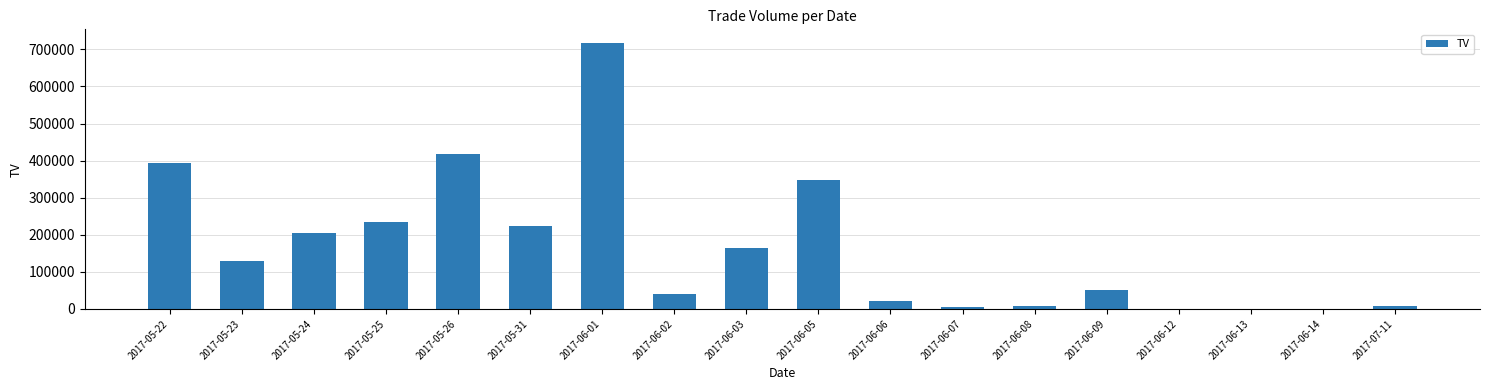

What is the greatest value displayed?

718000